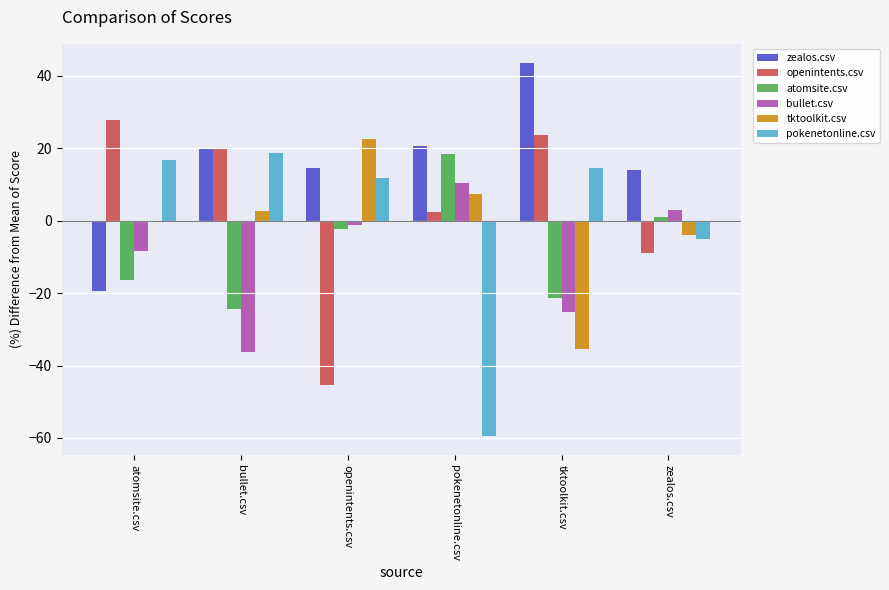

The openintents.csv series shows 14.7 at tktoolkit.csv. True or false?

False